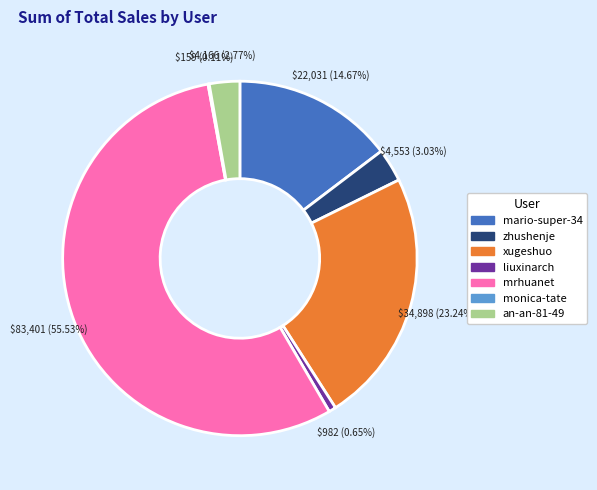

Which category has the biggest portion of the pie?

mrhuanet